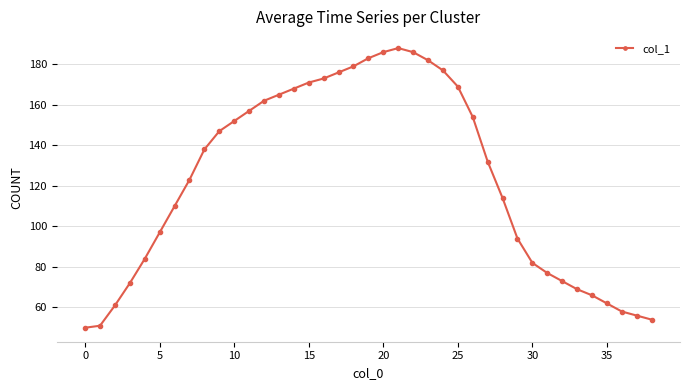

What is the value of the 21st point from the left?

186